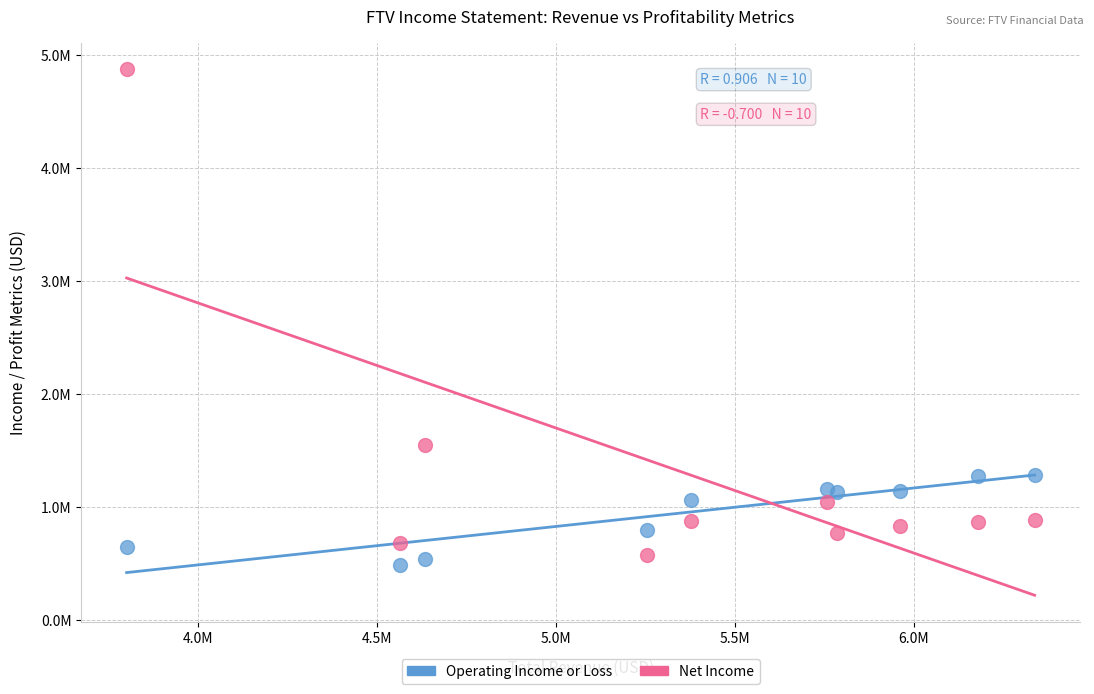

Which series reaches the minimum Y coordinate?

Operating Income or Loss